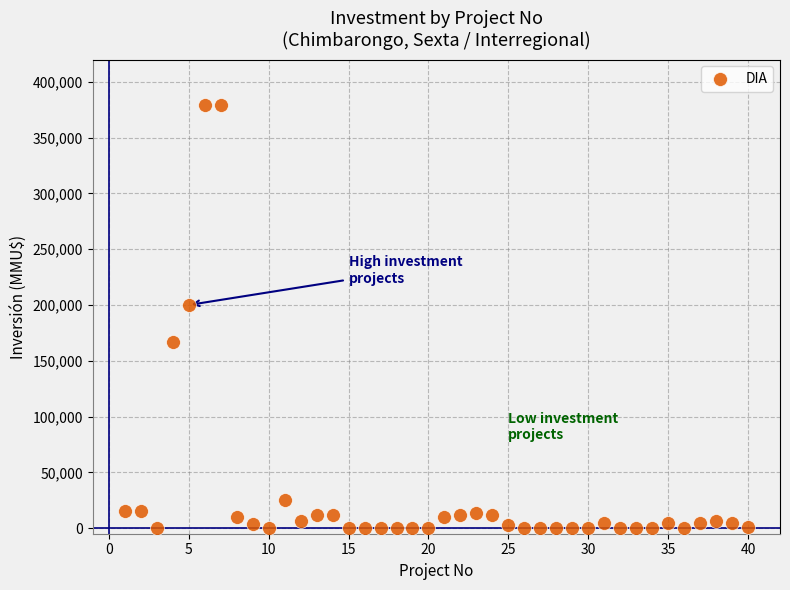

What Y value in the scatter plot is closest to 189436?

200000